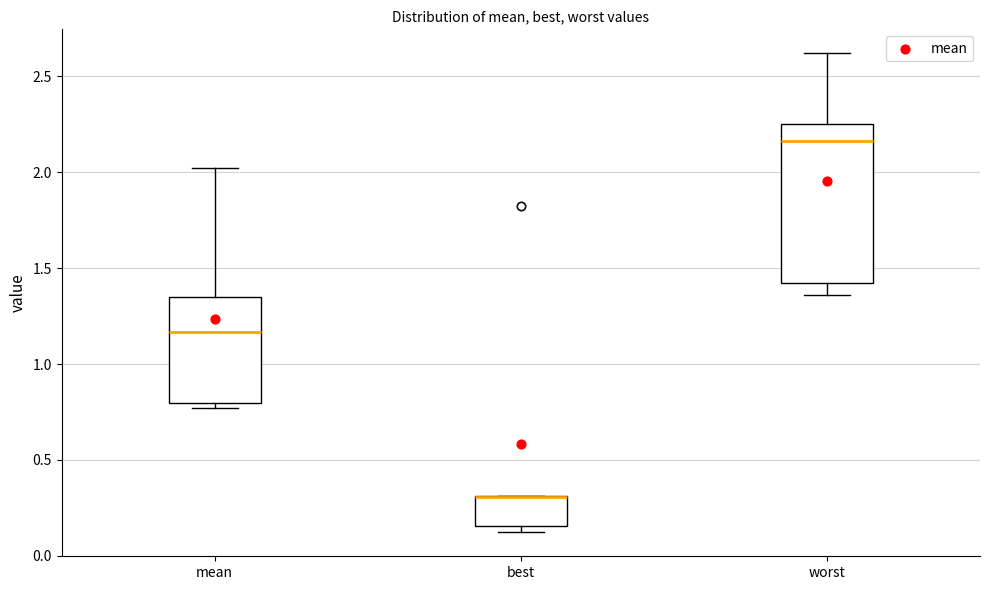

Reading left to right, read every box against the y-axis: the position of its median line, the range the box covers, and the ends of its whiskers. The values are not printed on the chart, so give them approximately, as read against the axis.

mean: median 1.15, box 0.80 to 1.35, whiskers 0.75 to 2.00
best: median 0.30 (drawn on the box's upper edge), box 0.15 to 0.30, whiskers 0.10 to 0.30
worst: median 2.15, box 1.40 to 2.25, whiskers 1.35 to 2.60